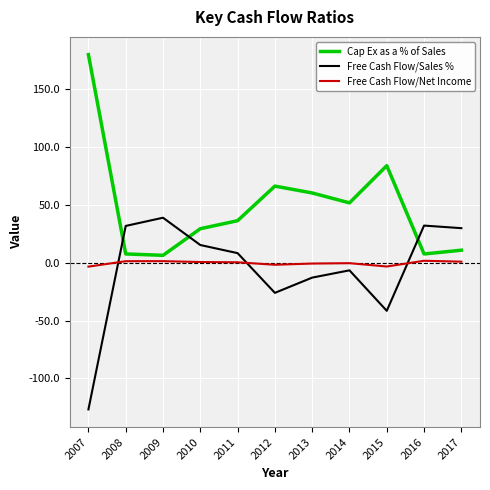

Which series has the largest total across all categories?

Cap Ex as a % of Sales